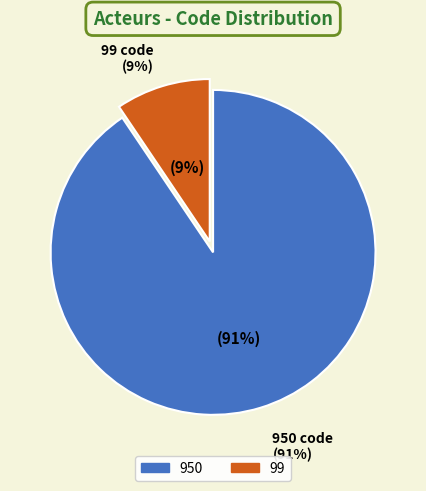

To the nearest percent, what is the average slice percentage?

50%